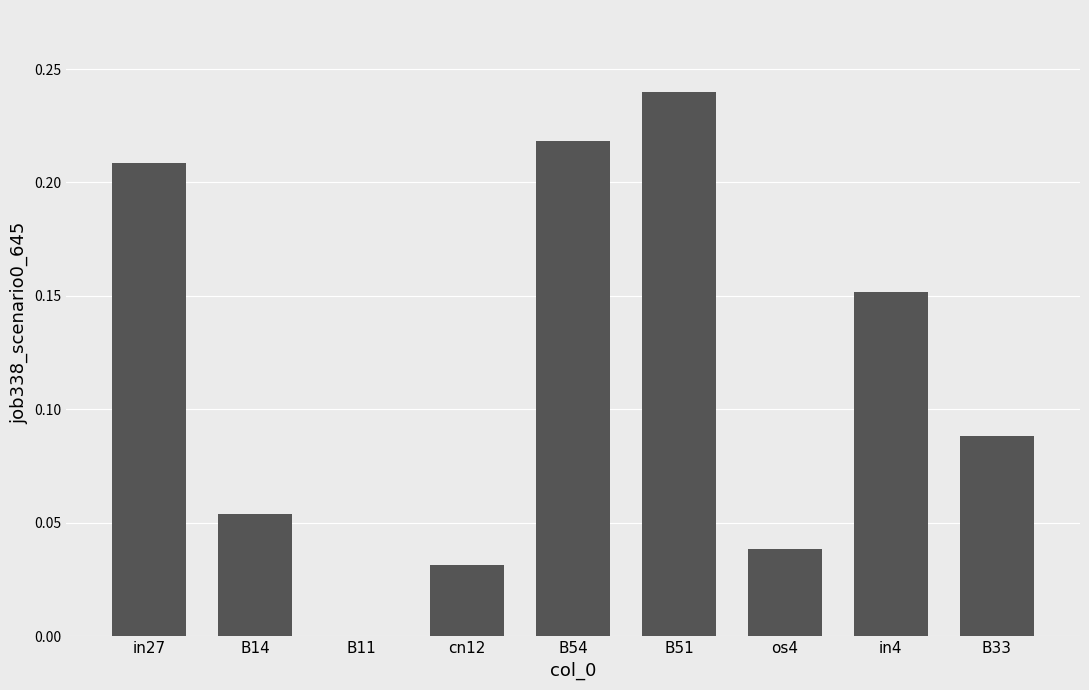

Which label corresponds to the largest value in the chart?

B51